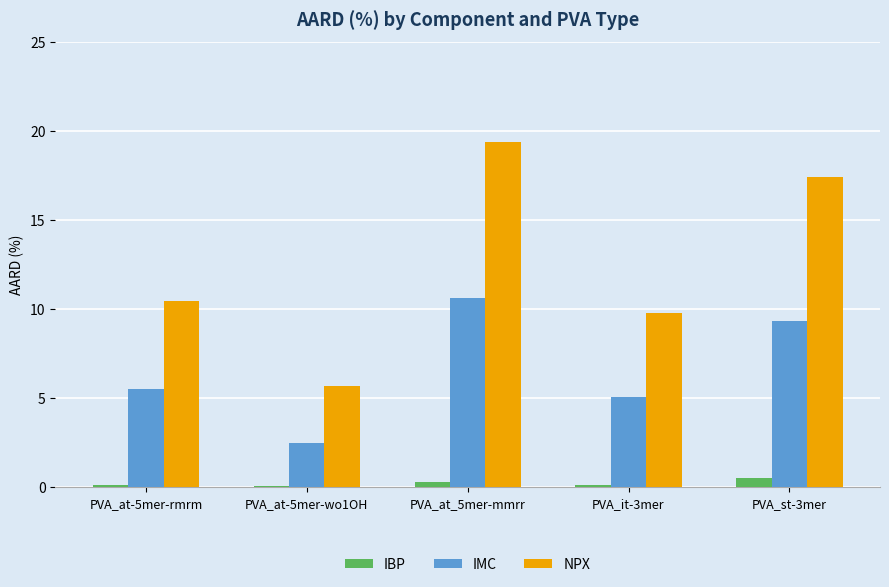

List the series in order of their overall mean, highest first.

NPX, IMC, IBP